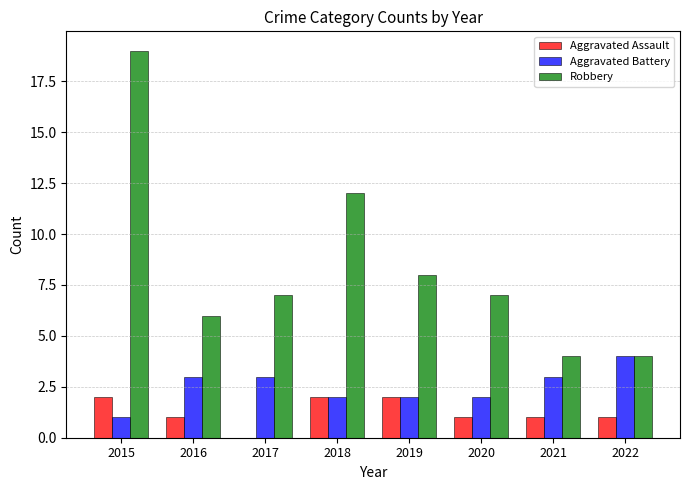

Which category has the highest value in the Robbery series?

2015